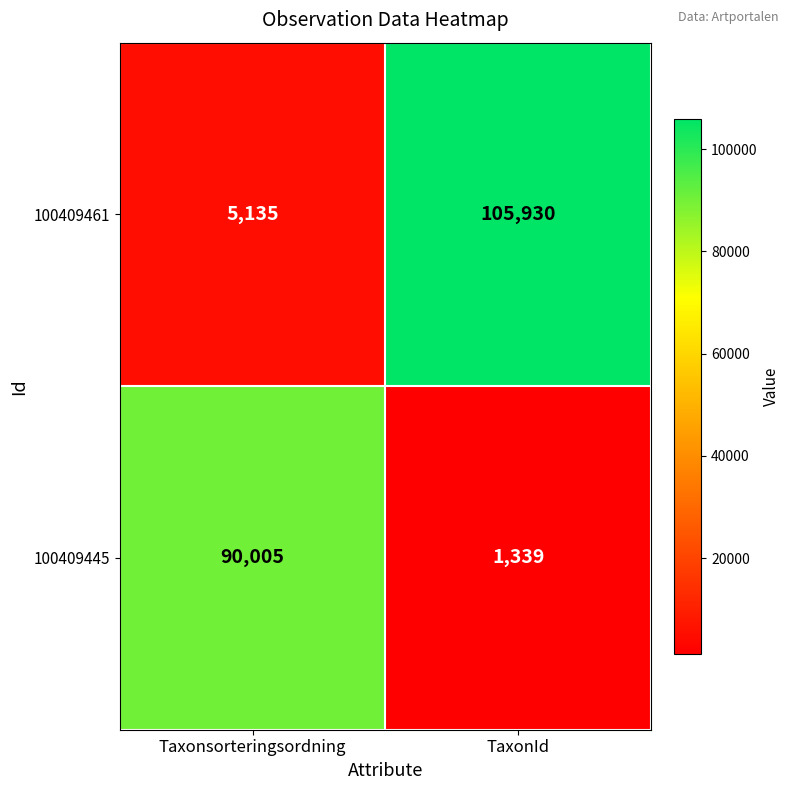

What is the sum of the 100409461 values at Taxonsorteringsordning and TaxonId?

111065